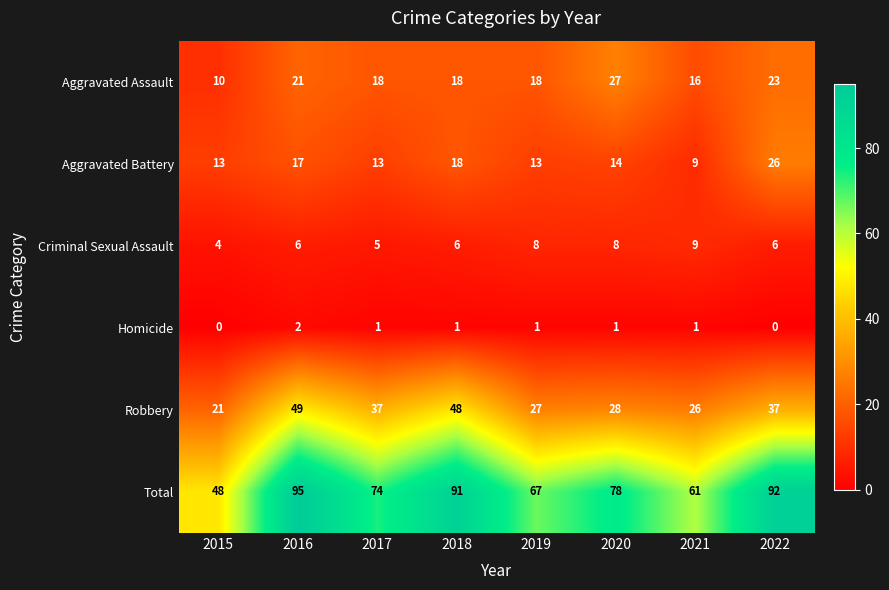

Is the value of Aggravated Battery at 2022 greater than the value of Homicide at 2016?

Yes